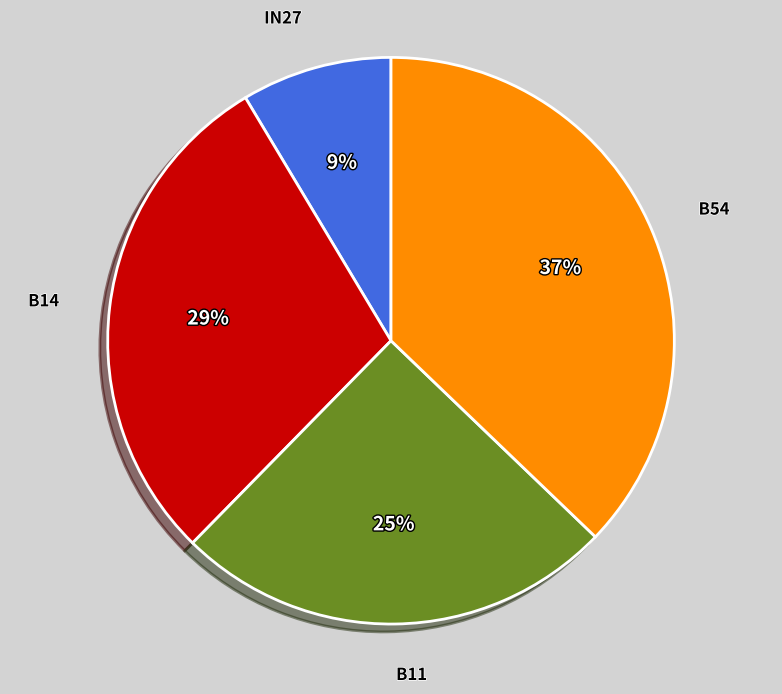

To the nearest percent, what is the average slice percentage?

25%